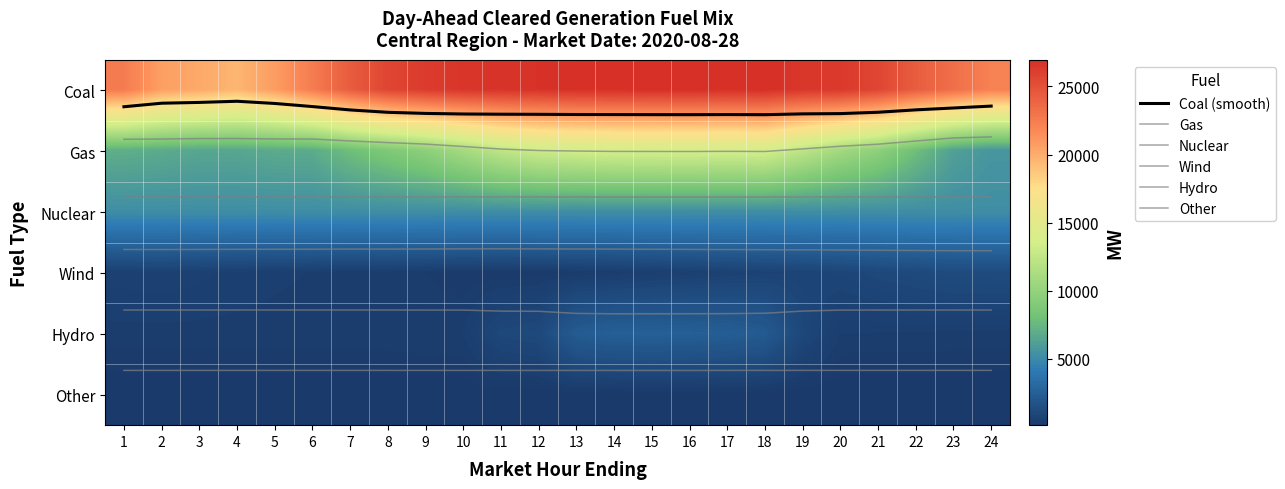

Which category has the lowest value across all series?

4